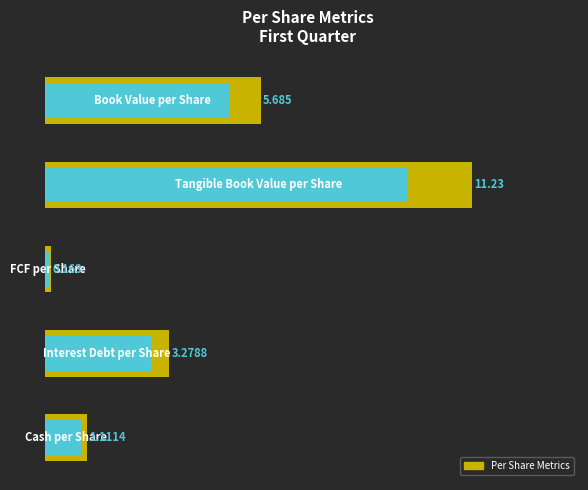

Reading right to left, transcribe all the data shown in this chart.

4=1.1	3=3.3	2=0.2	1=11.2	0=5.7